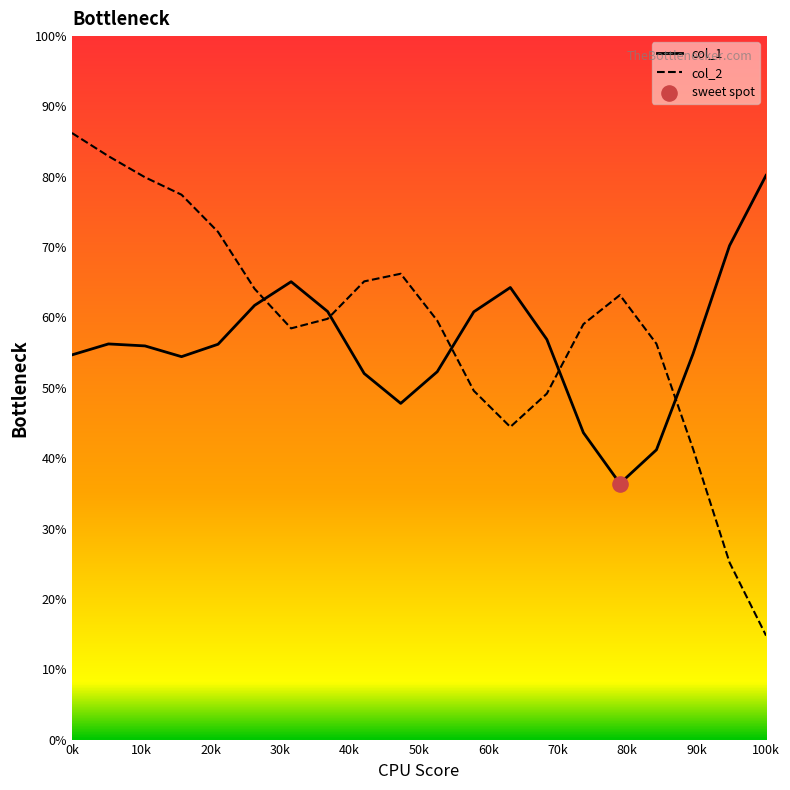

At how many categories does at least one series exceed 58?

17